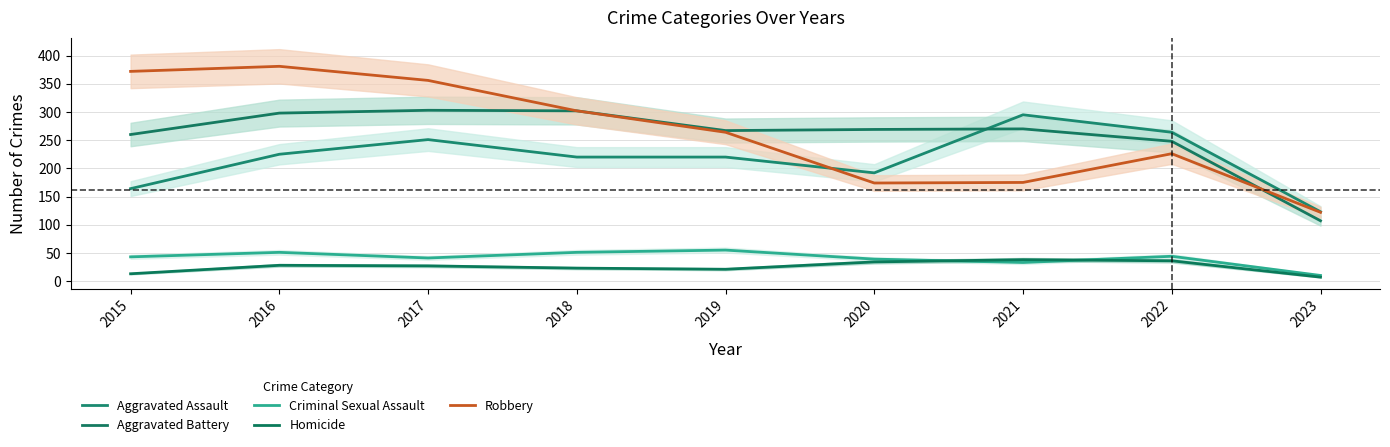

What are all the series names shown in the legend?

Aggravated Assault, Aggravated Battery, Criminal Sexual Assault, Homicide, Robbery